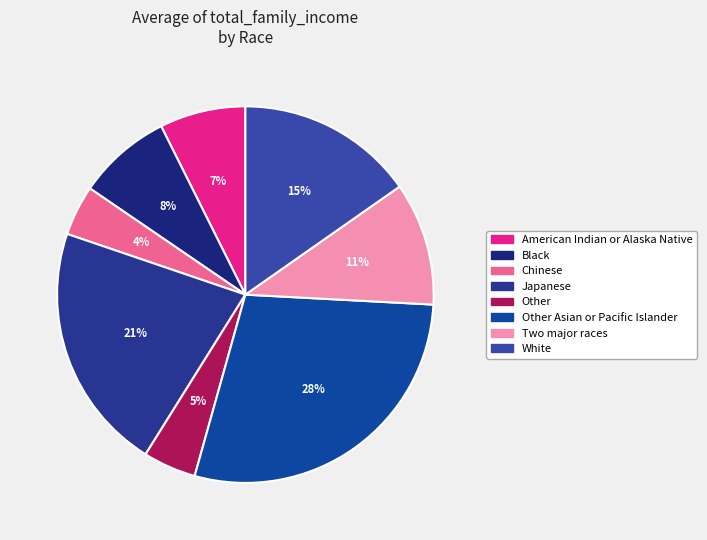

Count the number of slices in the pie.

8